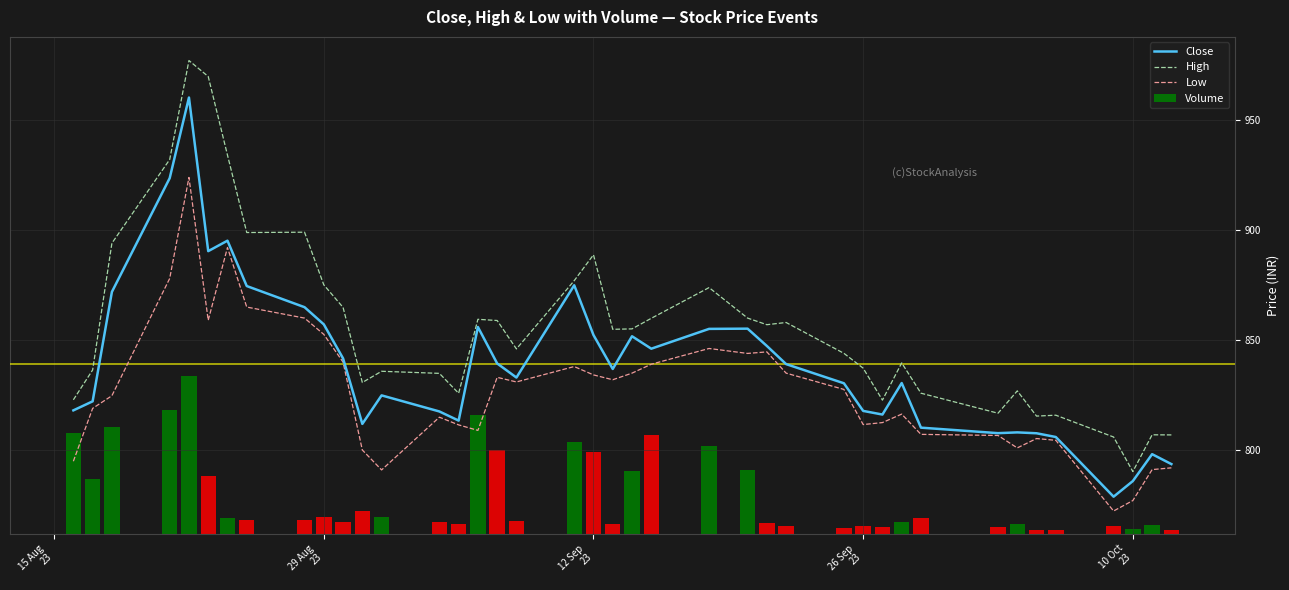

At how many categories does at least one series exceed 714?

40